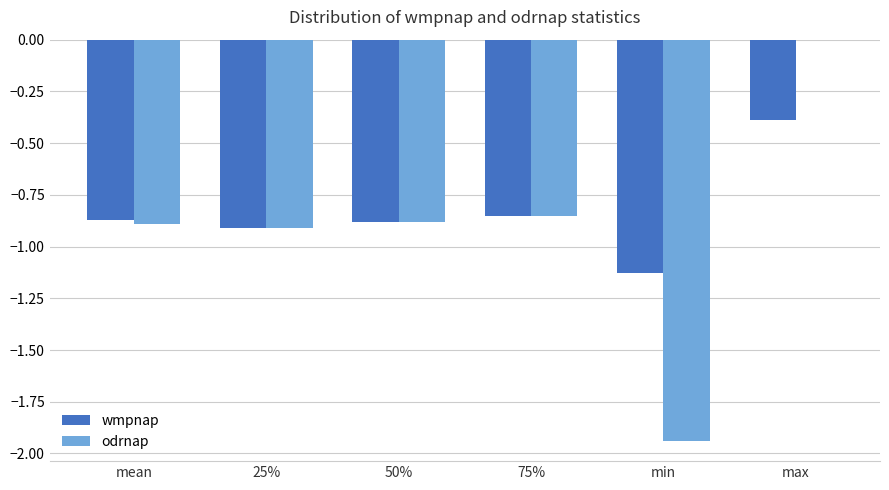

What is the sum of all odrnap values?

-5.5